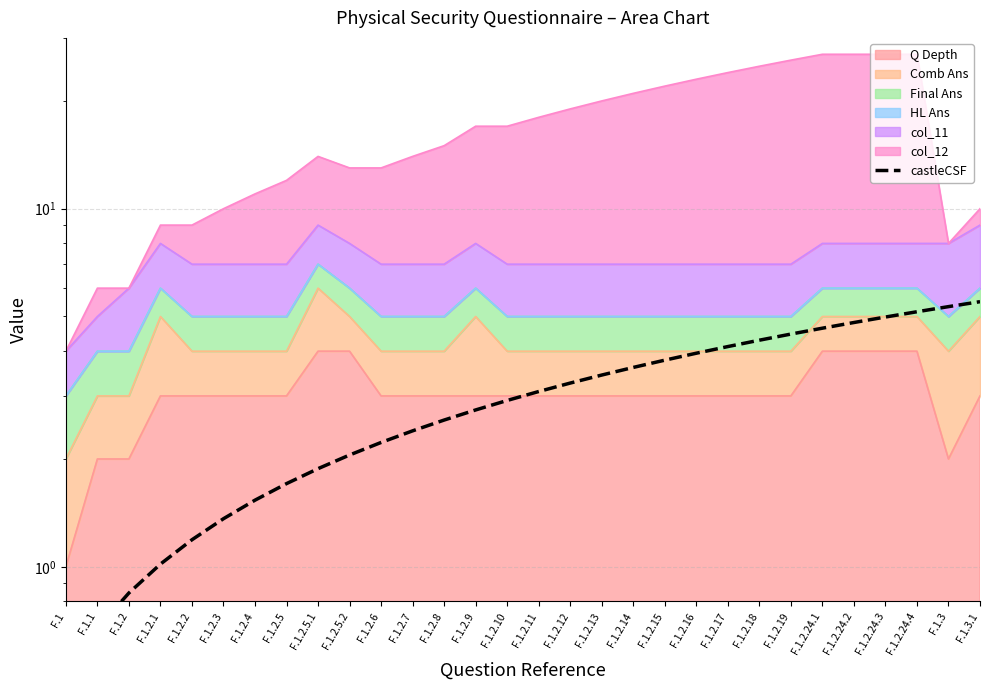

What position from the right is F.1.2.1?

27